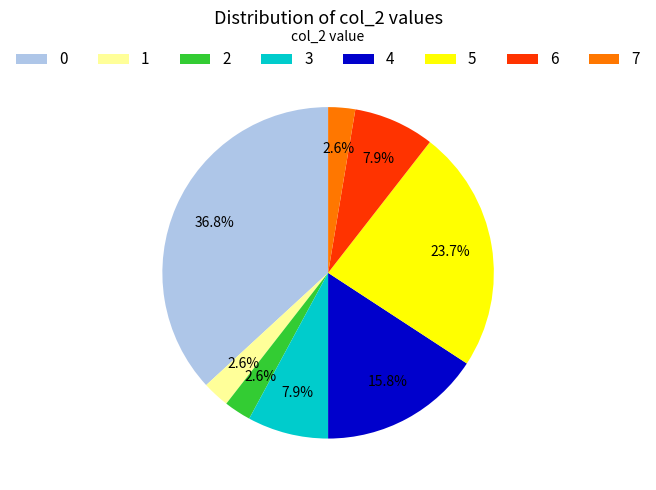

Count the number of slices in the pie.

8